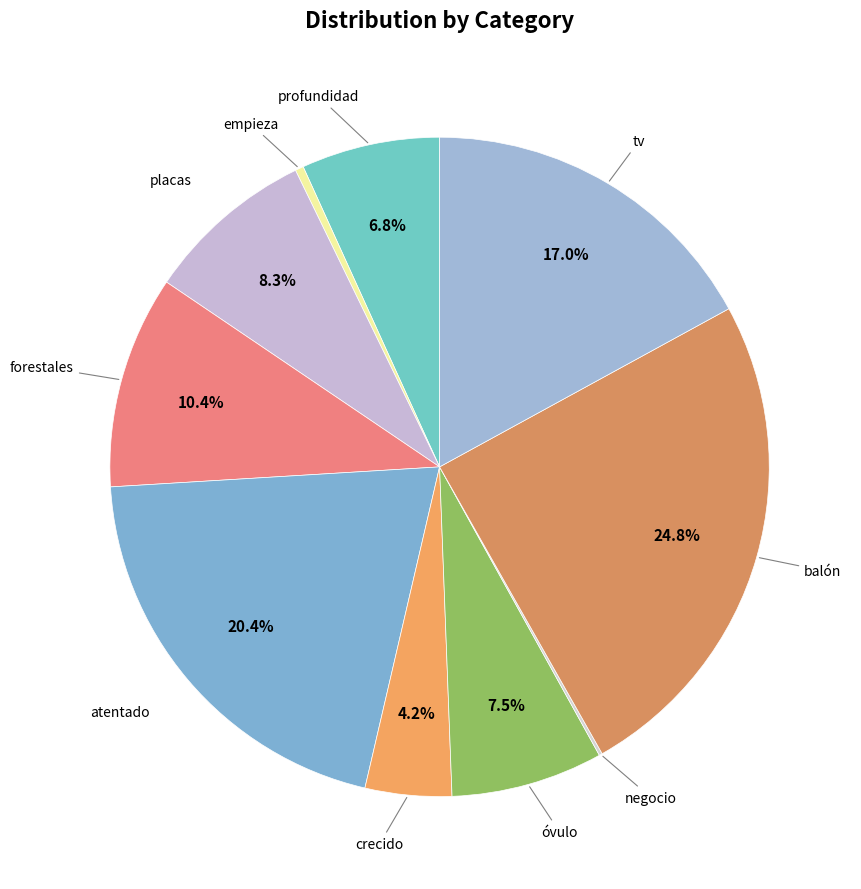

Rank the categories by value from lowest to highest.

negocio, empieza, crecido, profundidad, óvulo, placas, forestales, tv, atentado, balón